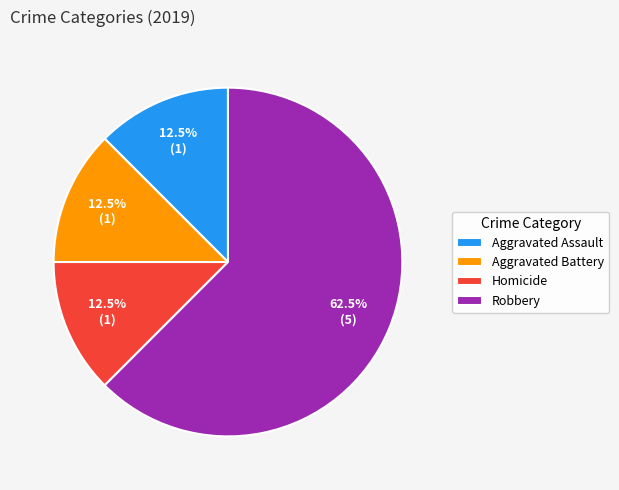

Which category has the biggest portion of the pie?

Robbery